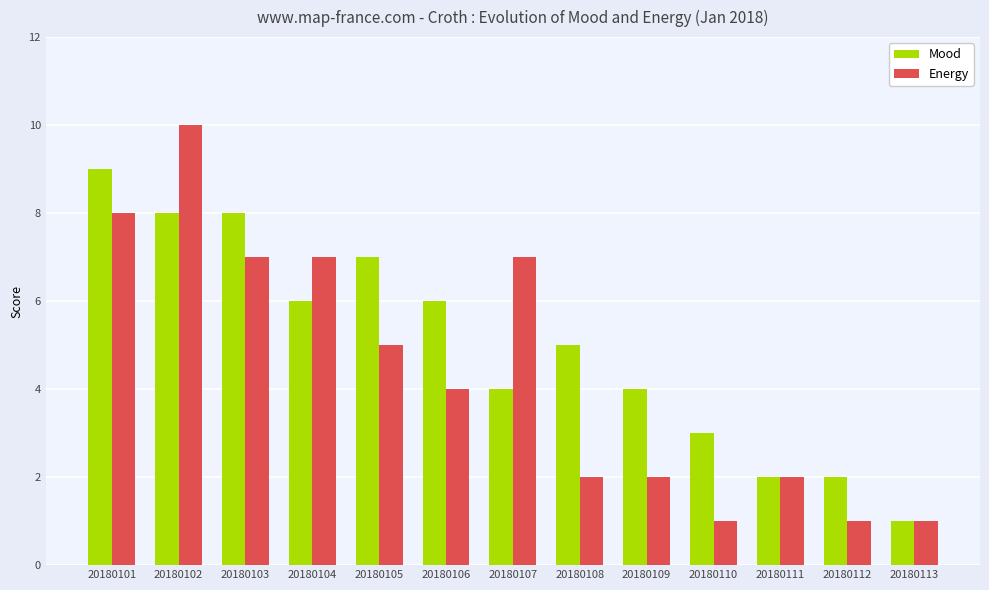

Which series has the widest spread of values?

Energy